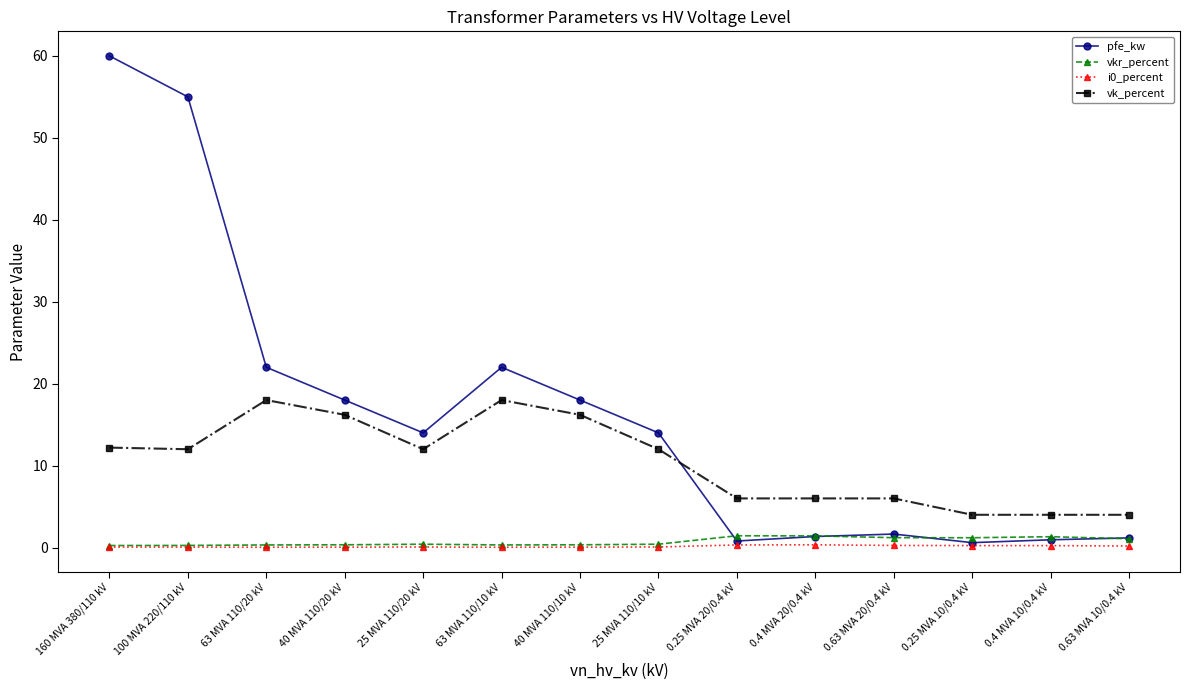

Between 25 MVA 110/20 kV and 0.4 MVA 20/0.4 kV, which series saw the biggest shift?

pfe_kw